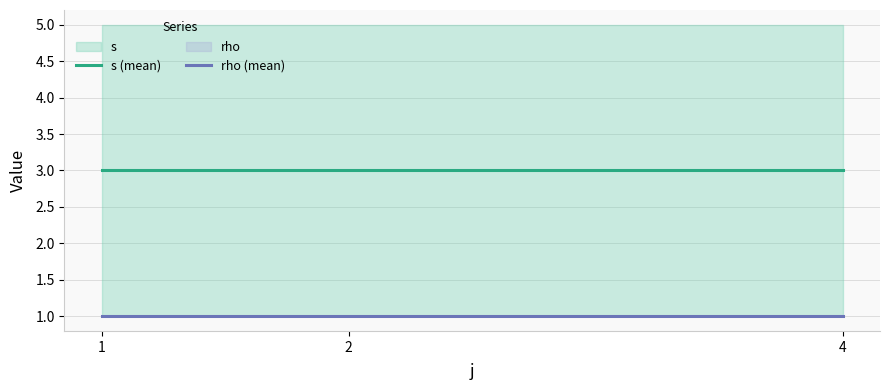

List the labels in order of rho (mean) value, smallest first.

1, 2, 4